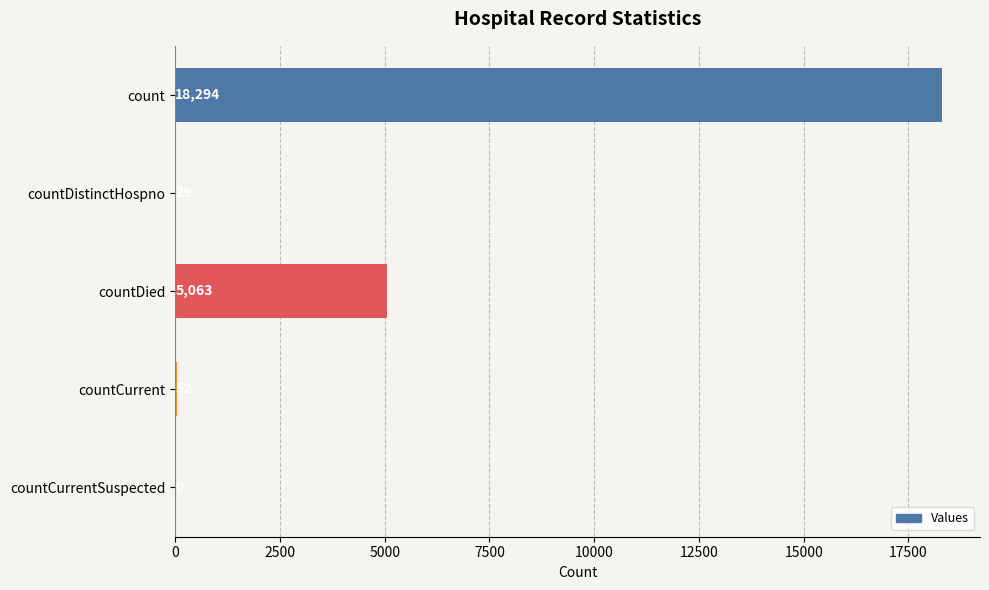

Reading top to bottom, extract all data points from this chart.

count=18294	countDistinctHospno=29	countDied=5063	countCurrent=52	countCurrentSuspected=0